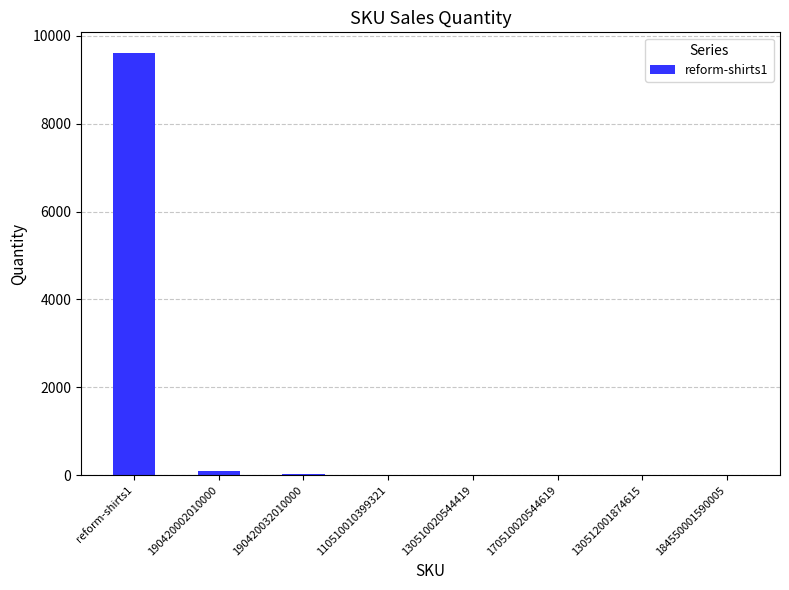

Are the bars horizontal?

No